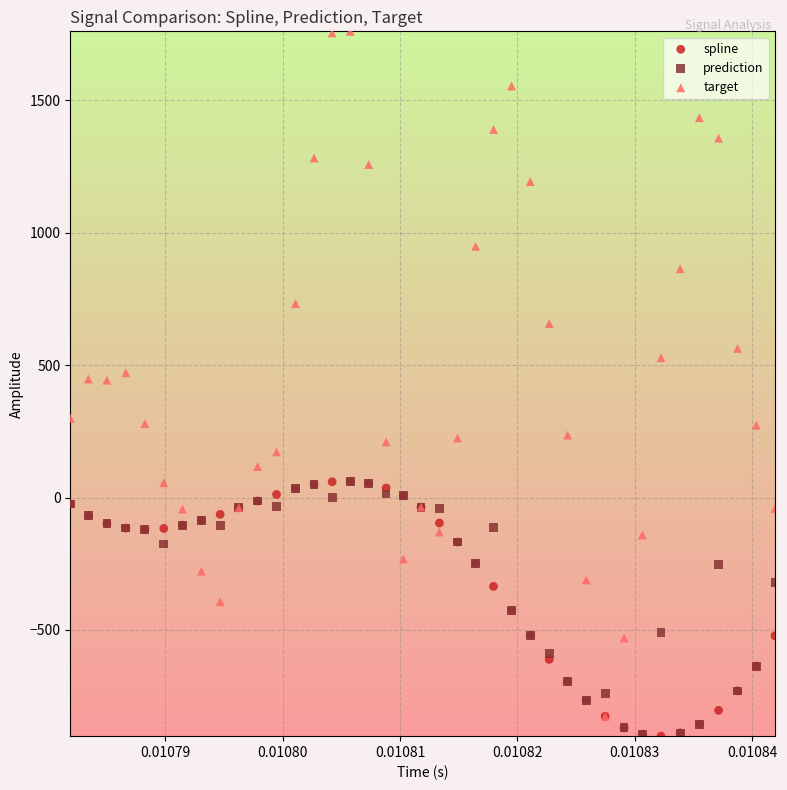

Which series reaches the maximum Y coordinate?

target